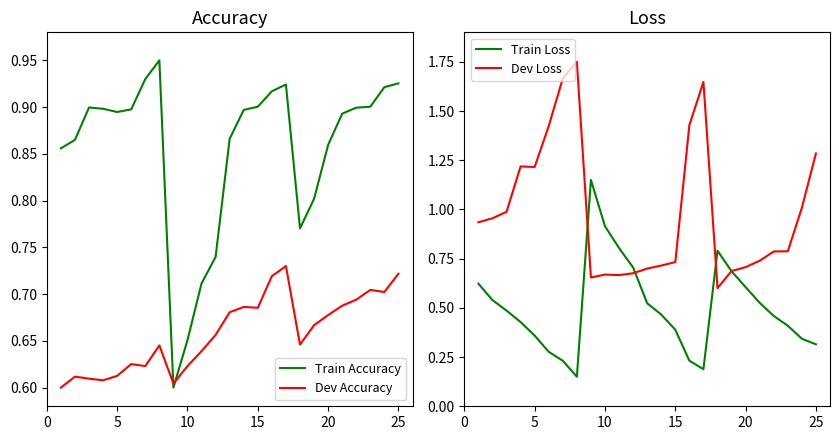

What is the sum of all Train Loss values?

12.6